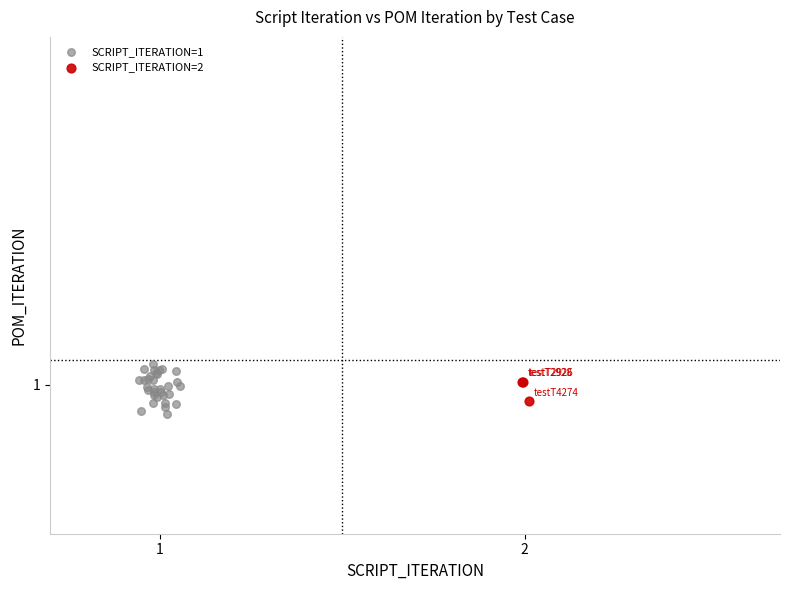

What are all the series names shown in the legend?

SCRIPT_ITERATION=1, SCRIPT_ITERATION=2